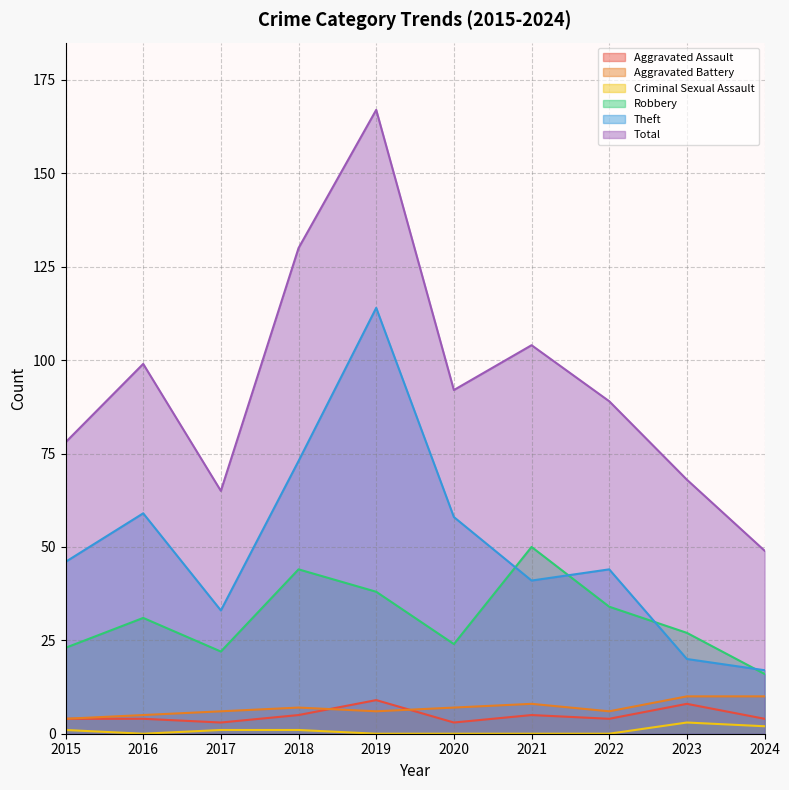

List the series in order of their peak value, highest first.

Total, Theft, Robbery, Aggravated Battery, Aggravated Assault, Criminal Sexual Assault